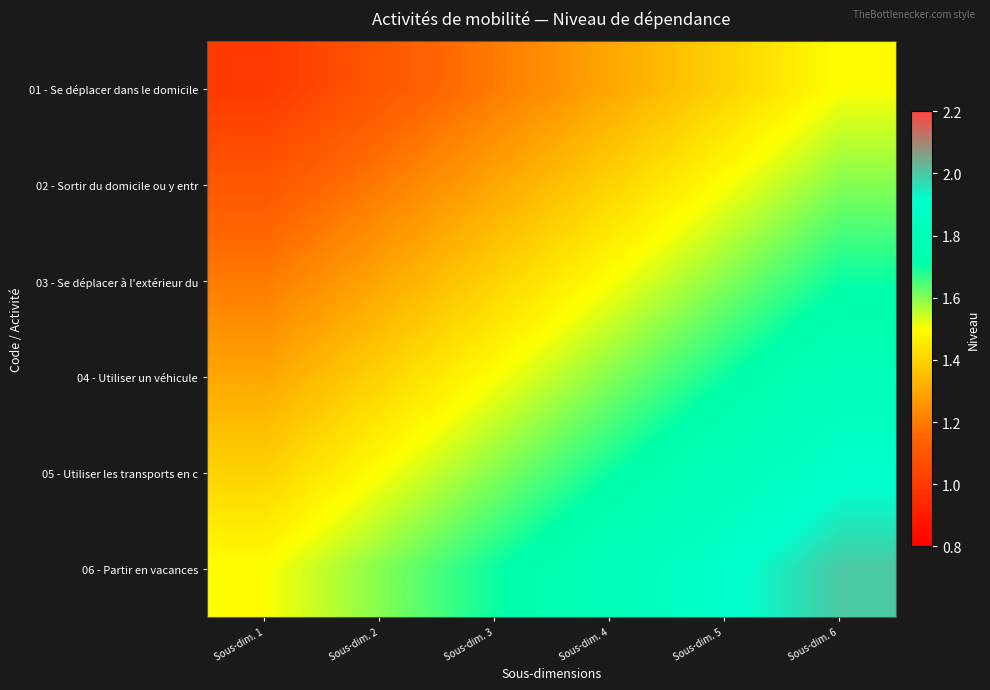

Reading right to left, extract all data points from this chart.

01 - Se déplacer dans le domicile: Sous-dim. 6=1.5	Sous-dim. 5=1.4	Sous-dim. 4=1.3	Sous-dim. 3=1.2	Sous-dim. 2=1.1	Sous-dim. 1=1.0
02 - Sortir du domicile ou y entr: Sous-dim. 6=1.6	Sous-dim. 5=1.5	Sous-dim. 4=1.4	Sous-dim. 3=1.3	Sous-dim. 2=1.2	Sous-dim. 1=1.1
03 - Se déplacer à l'extérieur du: Sous-dim. 6=1.7	Sous-dim. 5=1.6	Sous-dim. 4=1.5	Sous-dim. 3=1.4	Sous-dim. 2=1.3	Sous-dim. 1=1.2
04 - Utiliser un véhicule: Sous-dim. 6=1.8	Sous-dim. 5=1.7	Sous-dim. 4=1.6	Sous-dim. 3=1.5	Sous-dim. 2=1.4	Sous-dim. 1=1.3
05 - Utiliser les transports en c: Sous-dim. 6=1.9	Sous-dim. 5=1.8	Sous-dim. 4=1.7	Sous-dim. 3=1.6	Sous-dim. 2=1.5	Sous-dim. 1=1.4
06 - Partir en vacances: Sous-dim. 6=2.0	Sous-dim. 5=1.9	Sous-dim. 4=1.8	Sous-dim. 3=1.7	Sous-dim. 2=1.6	Sous-dim. 1=1.5